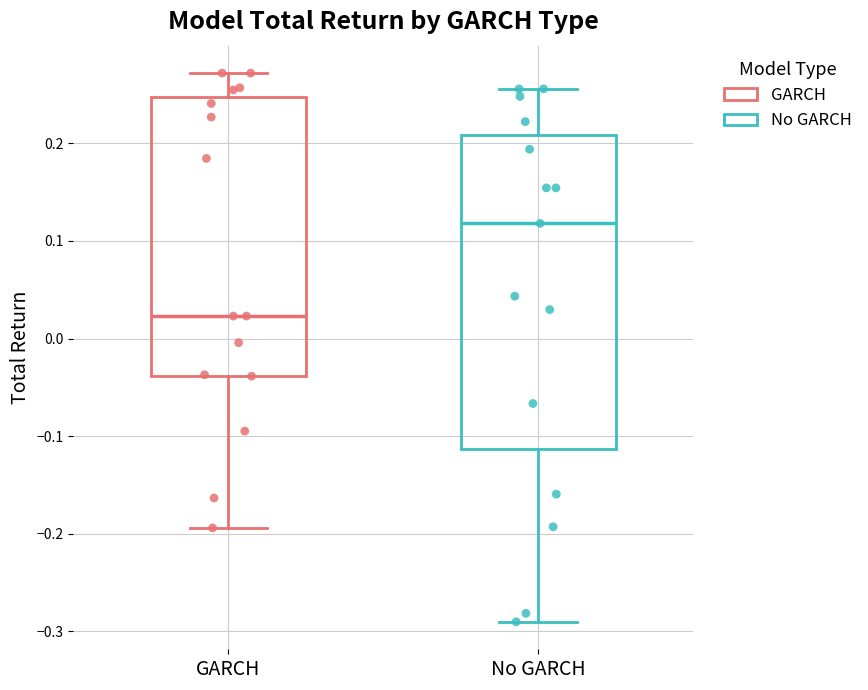

Which box has the highest median line?

No GARCH